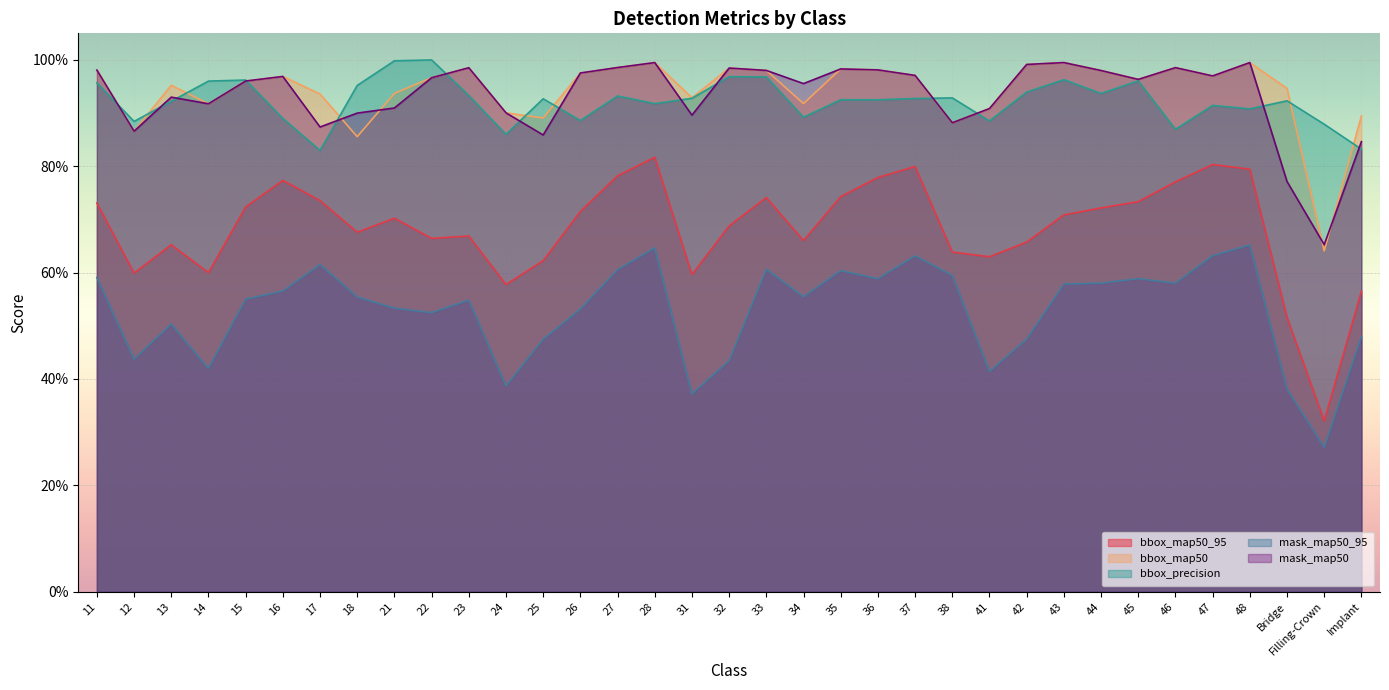

At how many categories does at least one series exceed 0?

35